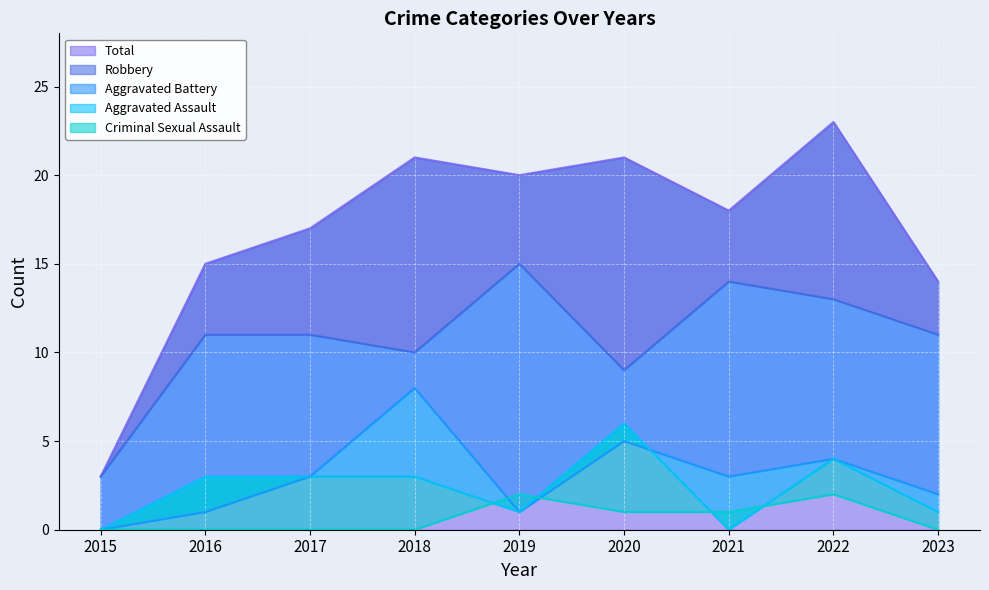

How many values in the Aggravated Battery series exceed 3?

3